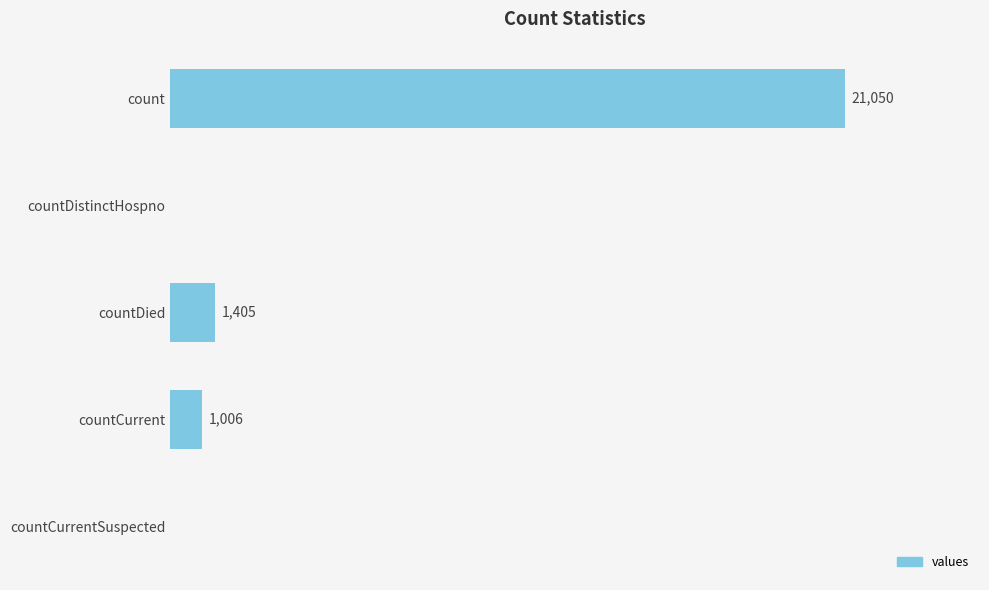

Which label corresponds to the largest value in the chart?

count